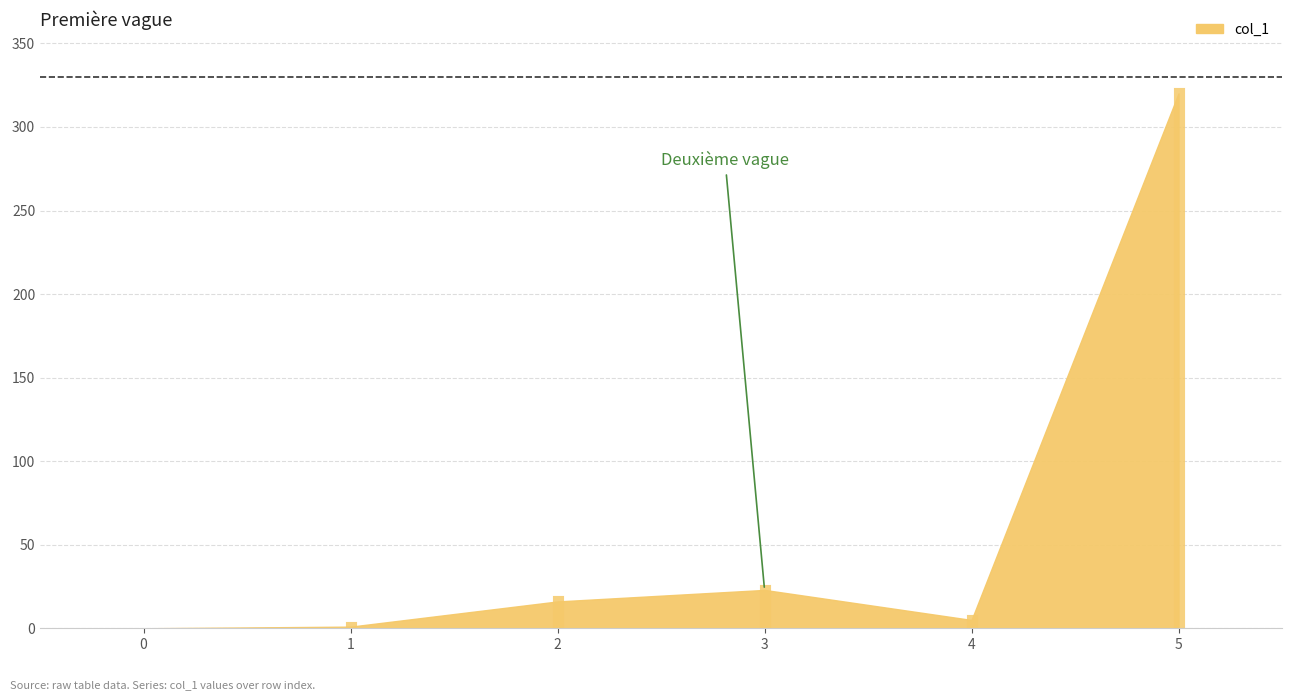

Where does the data first go above 16?

2